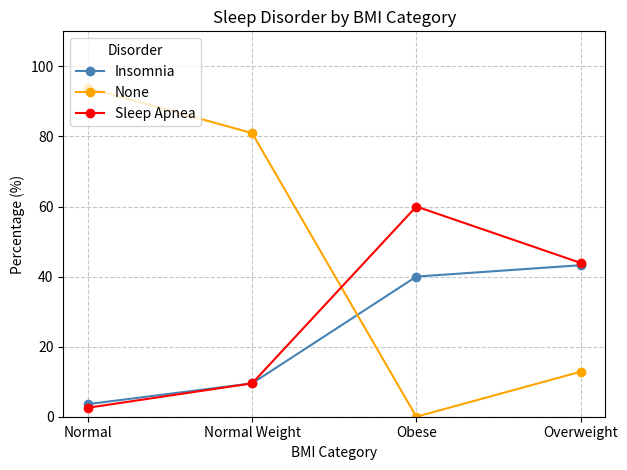

At which category does Sleep Apnea reach its first local peak?

Obese